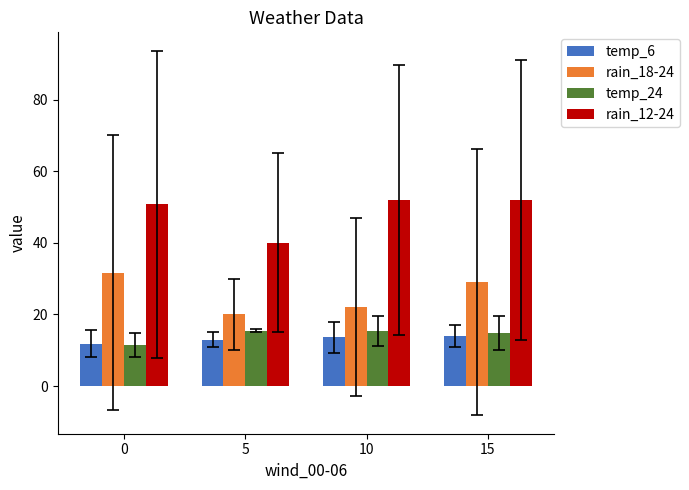

What is the maximum value for temp_6?

14.0